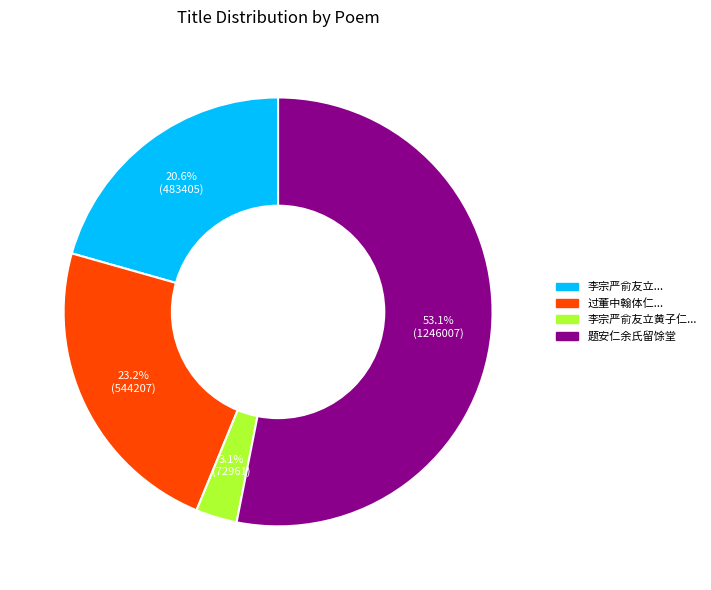

Does any single category account for the majority?

Yes